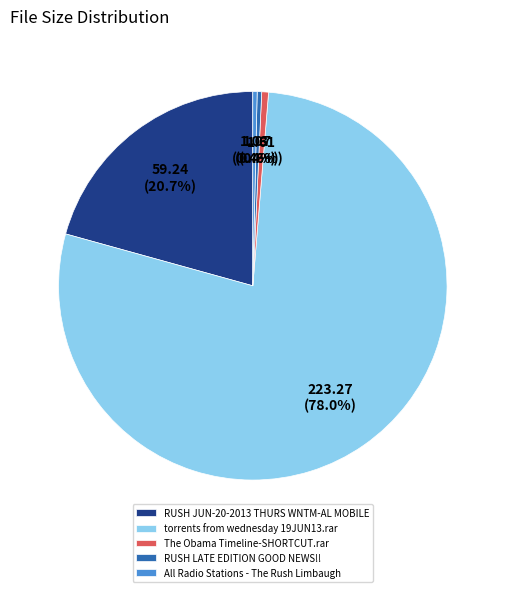

Which category has the biggest portion of the pie?

torrents from wednesday 19JUN13.rar